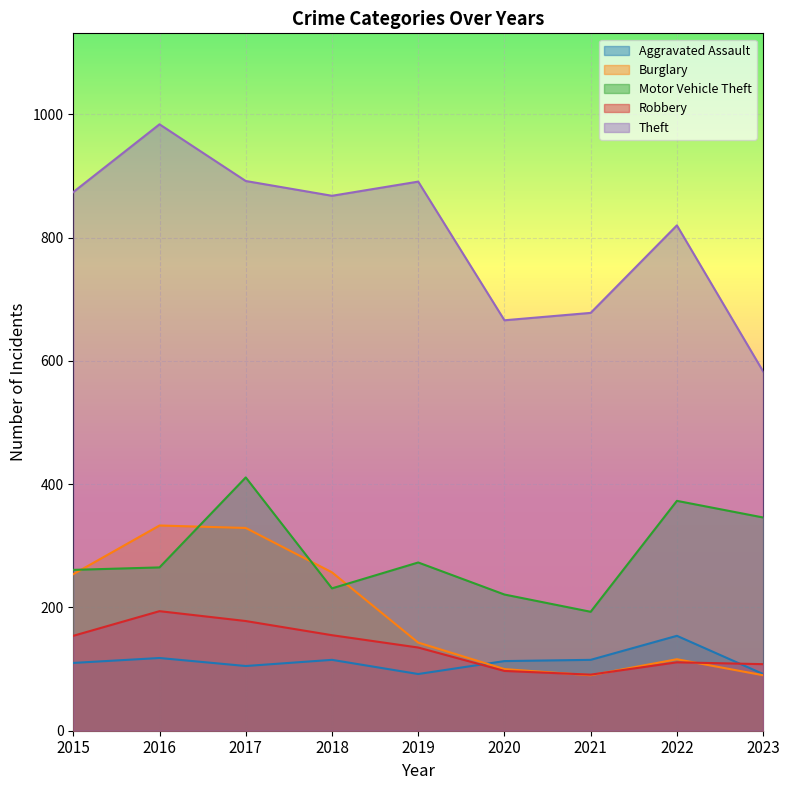

True or false: Burglary and Theft intersect in this chart.

False